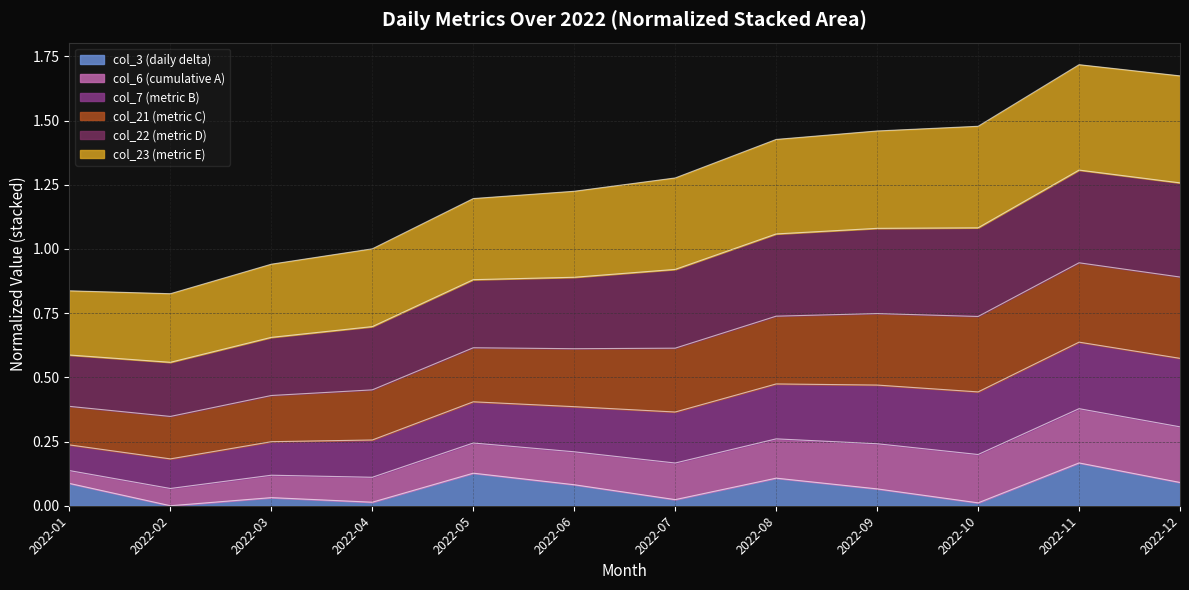

What are all the series names shown in the legend?

col_3 (daily delta), col_6 (cumulative A), col_7 (metric B), col_21 (metric C), col_22 (metric D), col_23 (metric E)